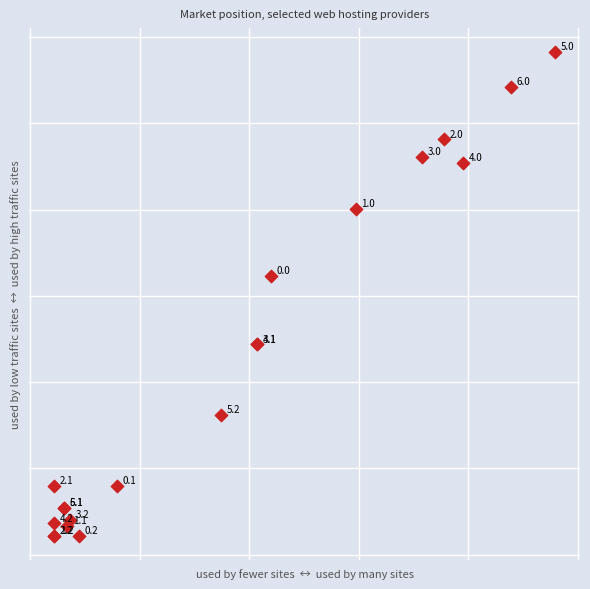

What Y value in the scatter plot is closest to 1511?

1614.3